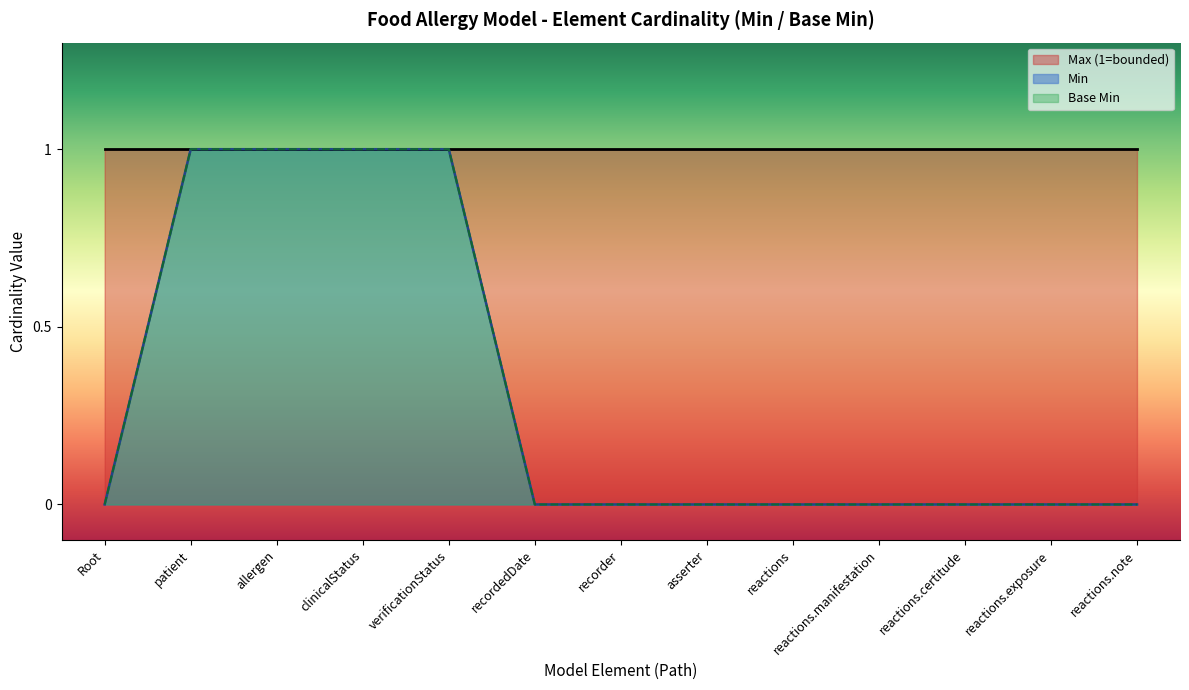

Which series has the widest spread of values?

Min